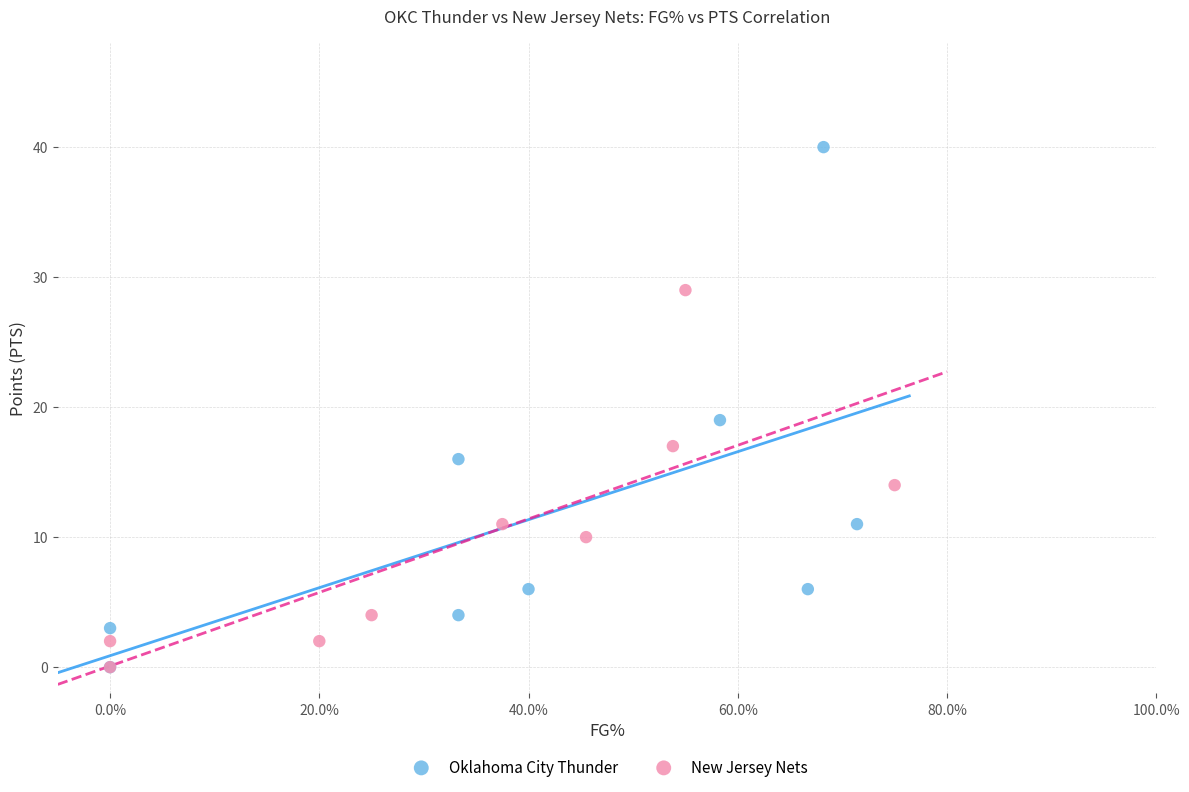

What are all the series names shown in the legend?

Oklahoma City Thunder, New Jersey Nets